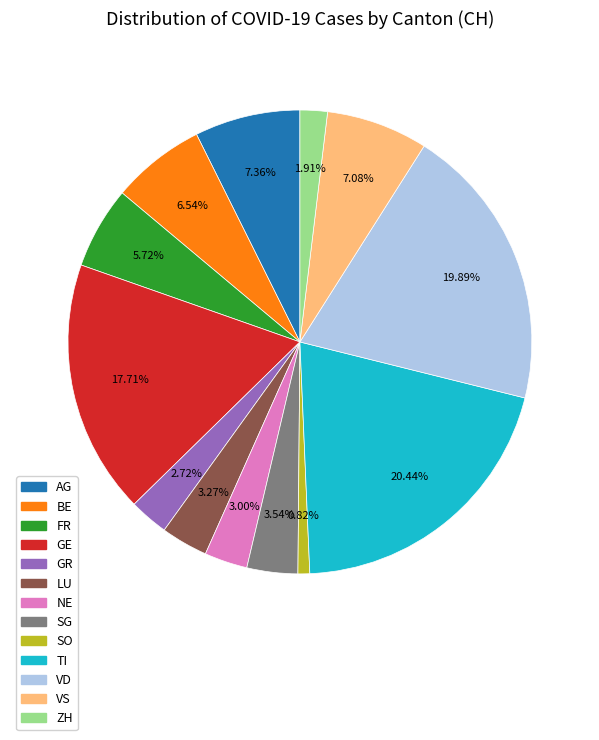

To the nearest percent, what portion does GR represent?

3%